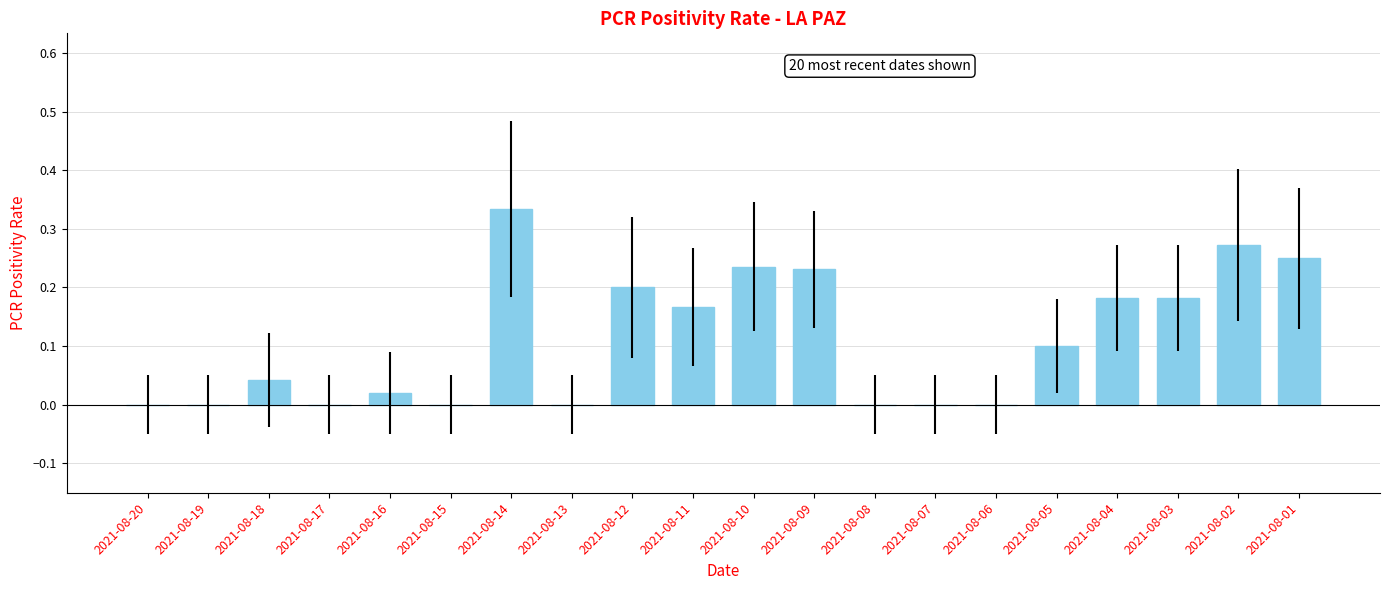

What is the sum of the values at 2021-08-11 and 2021-08-12?

0.4